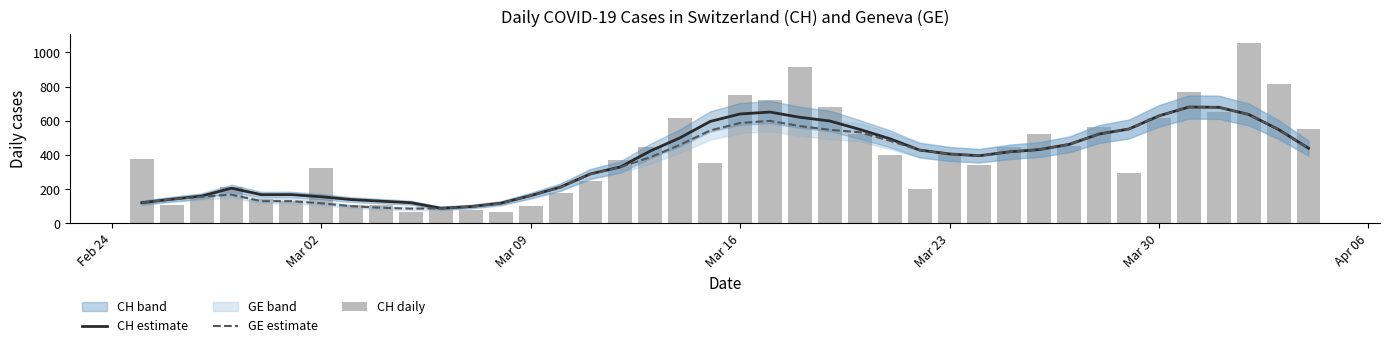

How many values in the GE estimate series are below 418?

20